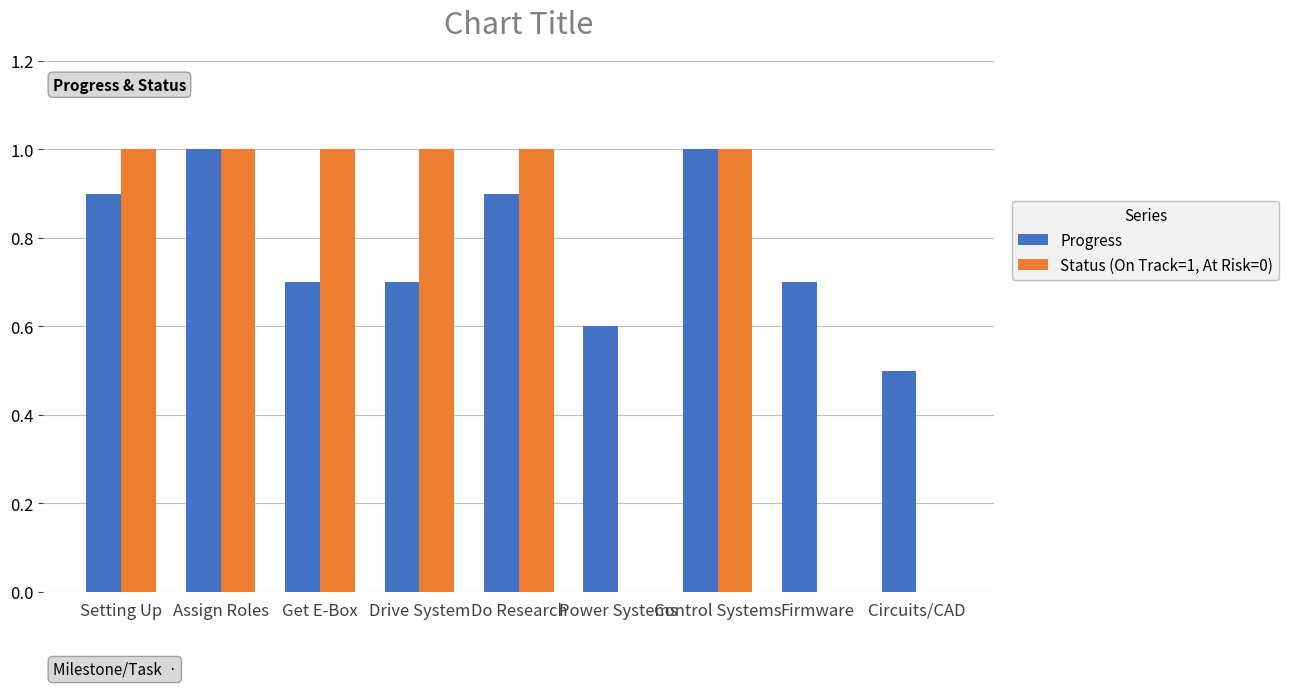

True or false: Status (On Track=1, At Risk=0) has a value of 1.6 at Setting Up.

False